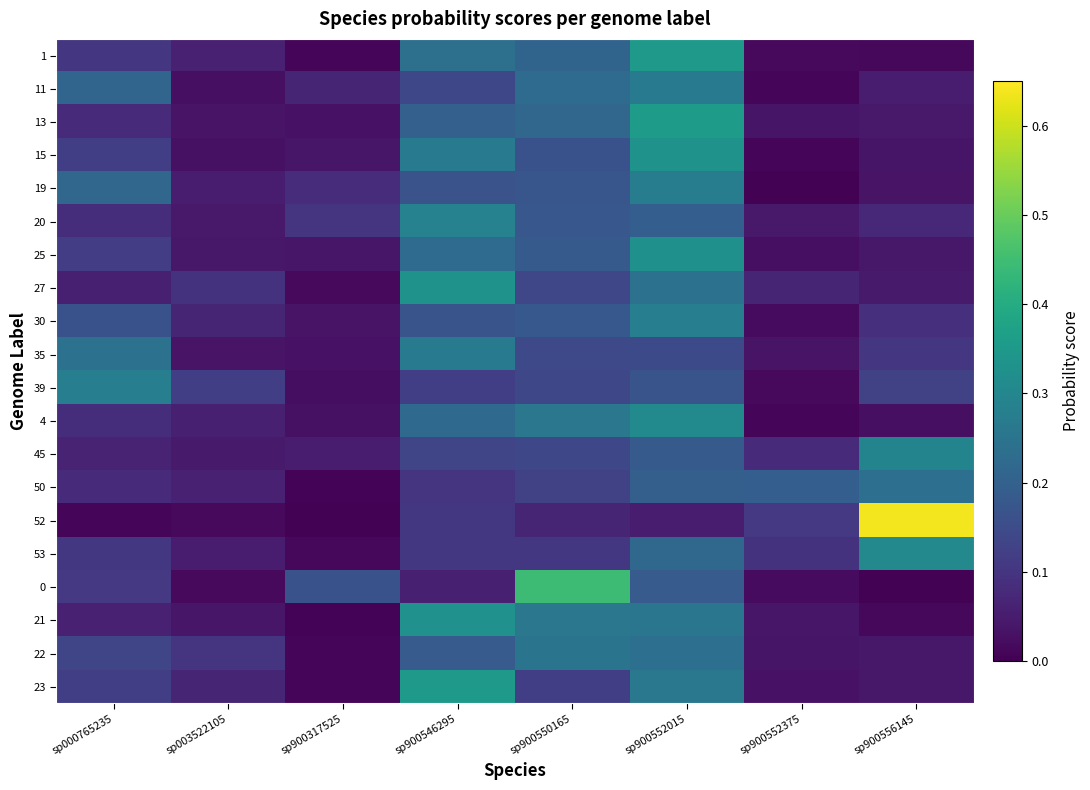

At which category is the sum across all series the highest?

sp900552015